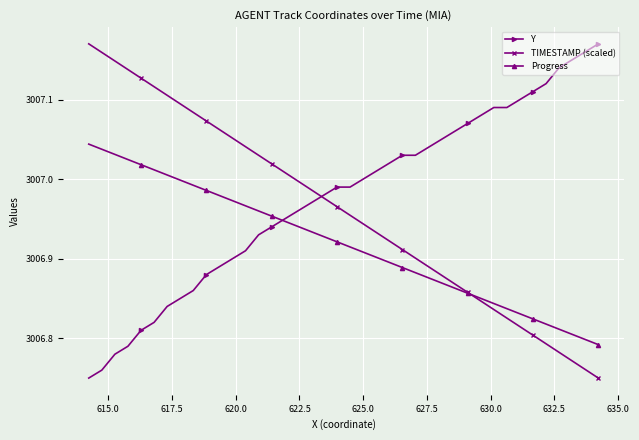

What is the minimum value for Y?

3006.8